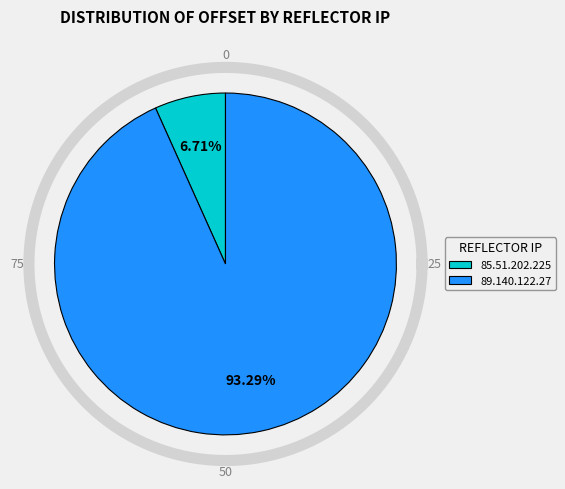

To the nearest percent, what is the difference between the largest and smallest slice percentages?

87%